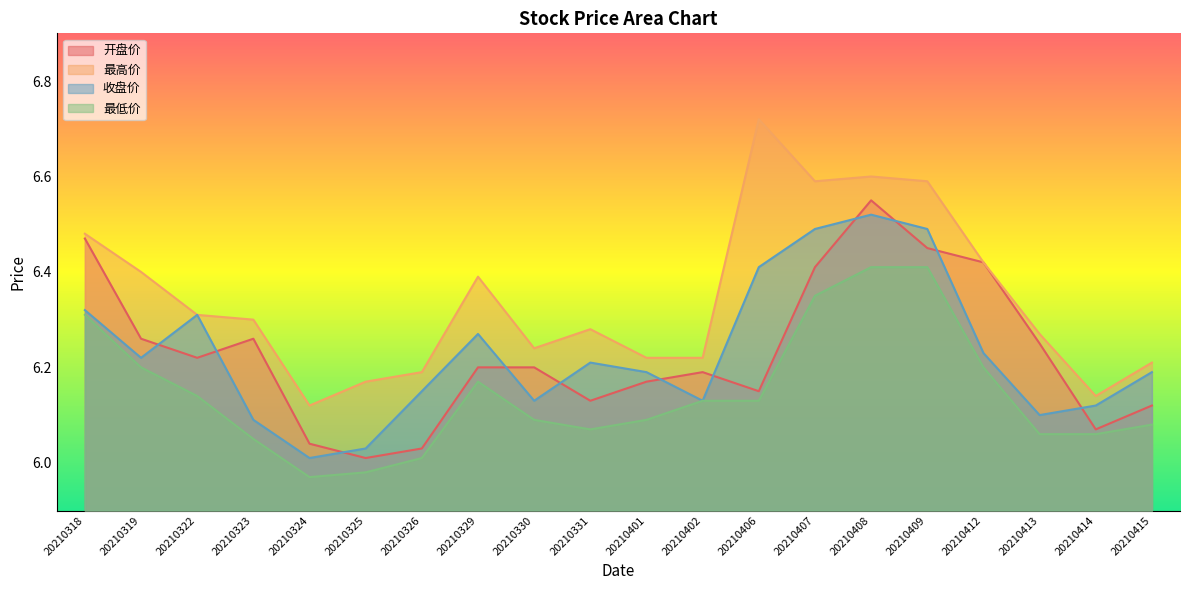

True or false: 最高价 and 最低价 cross at least once.

False